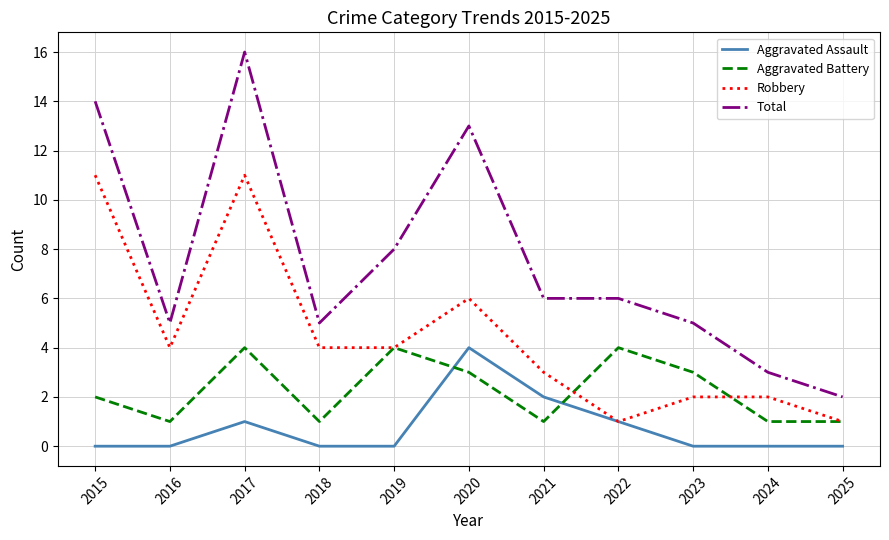

Rank the series at 2024 from highest to lowest value.

Total, Robbery, Aggravated Battery, Aggravated Assault